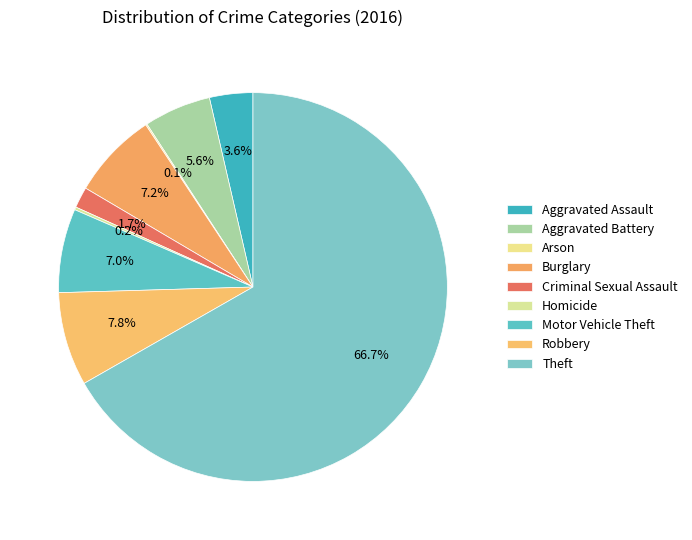

What is the change in value from Aggravated Battery to Burglary?

+14